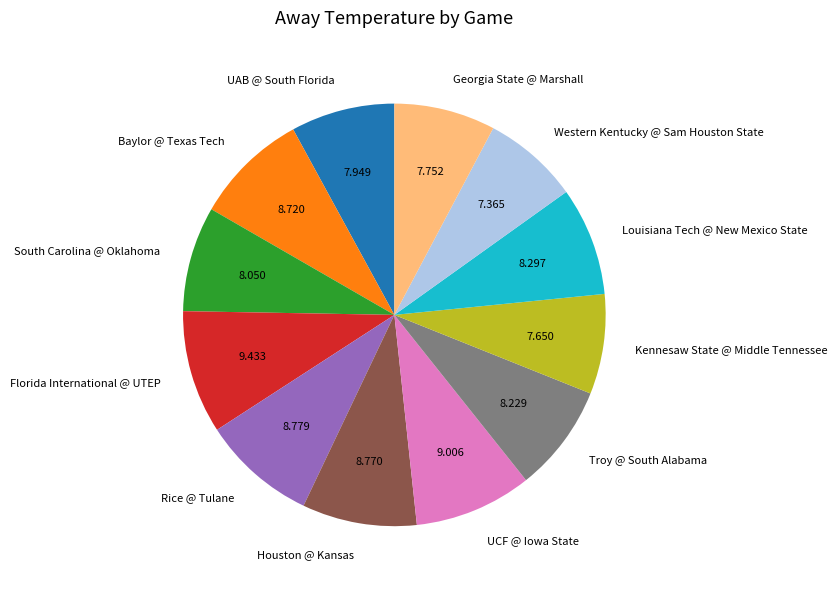

How many slices are in this pie chart?

12